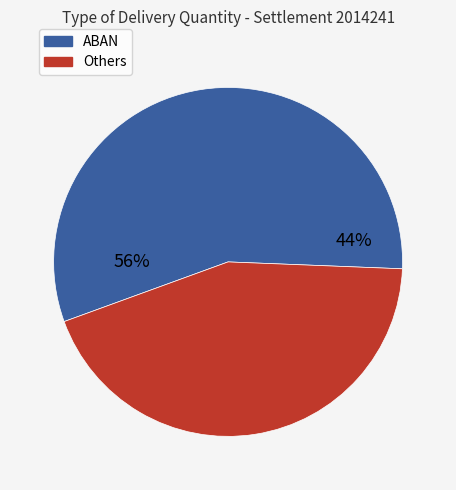

Does any single category account for the majority?

Yes